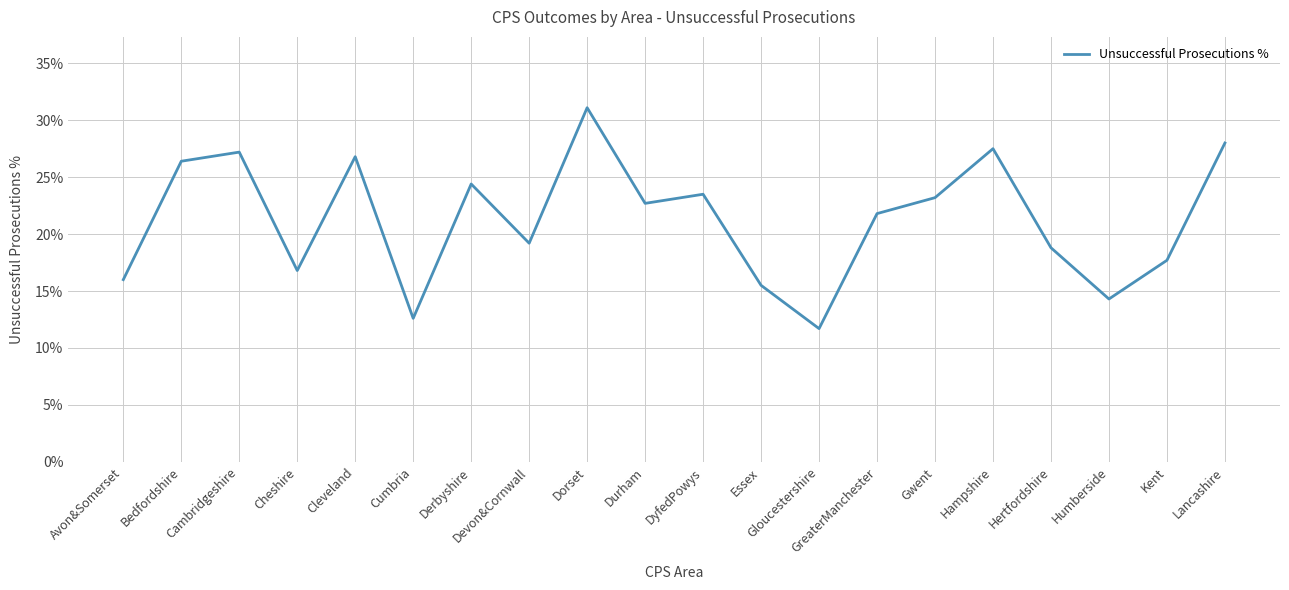

The value at DyfedPowys is 23.5. True or false?

True